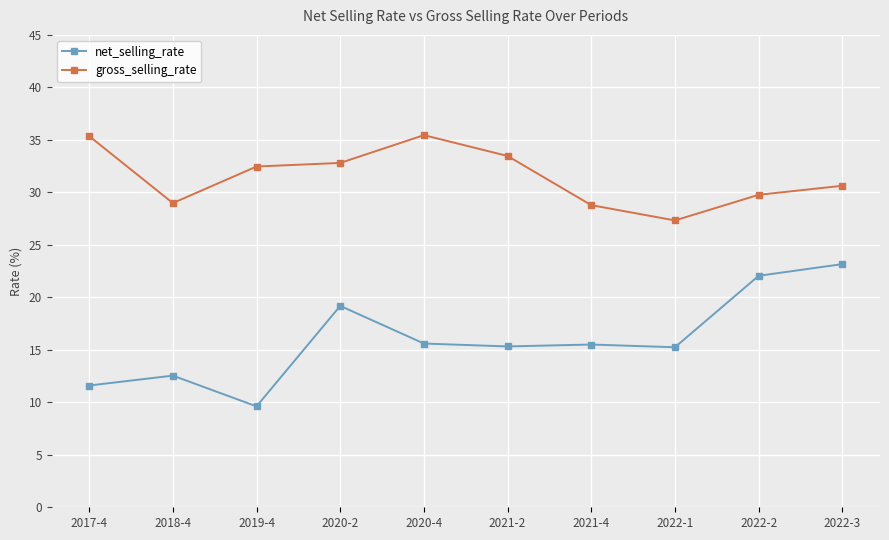

Count the number of data series in this chart.

2